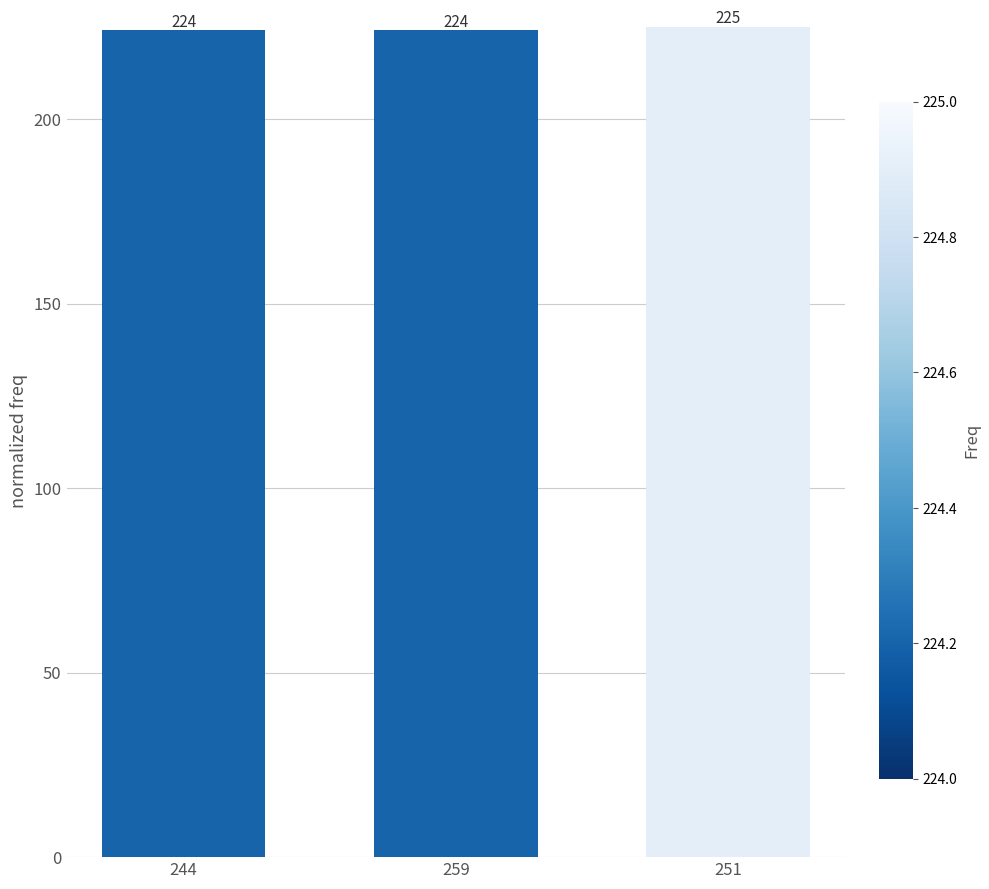

What is the label of the 2nd bar from the left?

259